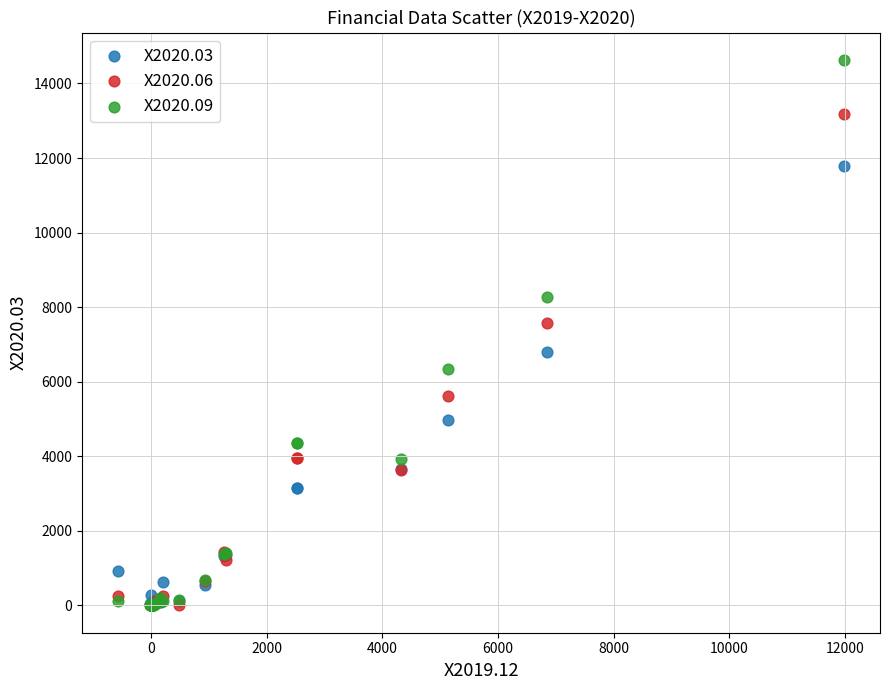

Across all series, what Y value is closest to 7317?

7575